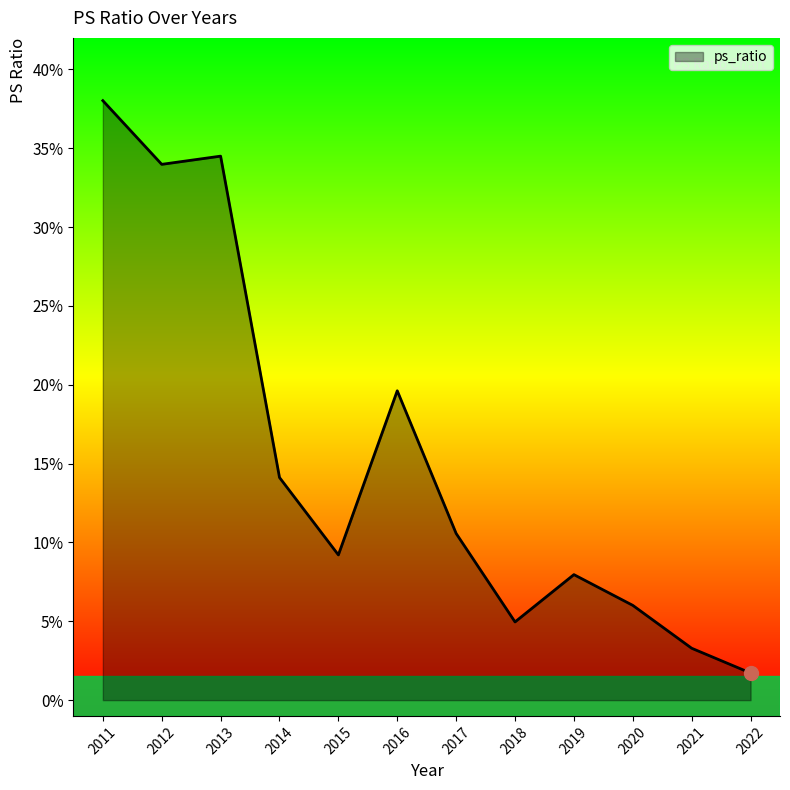

Where is the first local maximum?

2013